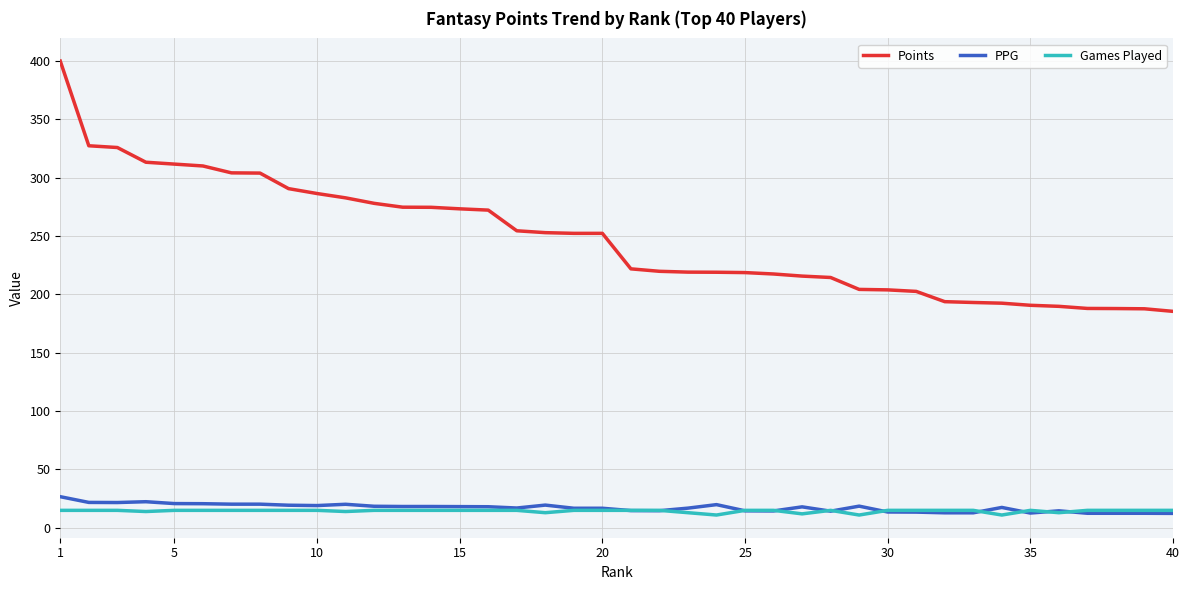

Which series has the widest spread of values?

Points